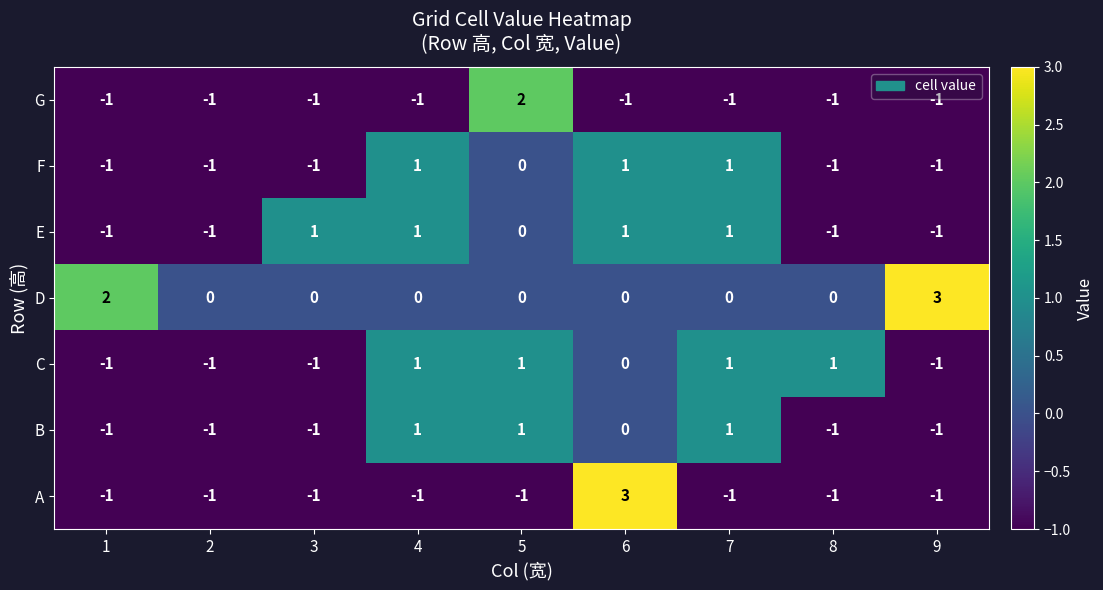

What is the greatest value displayed?

3